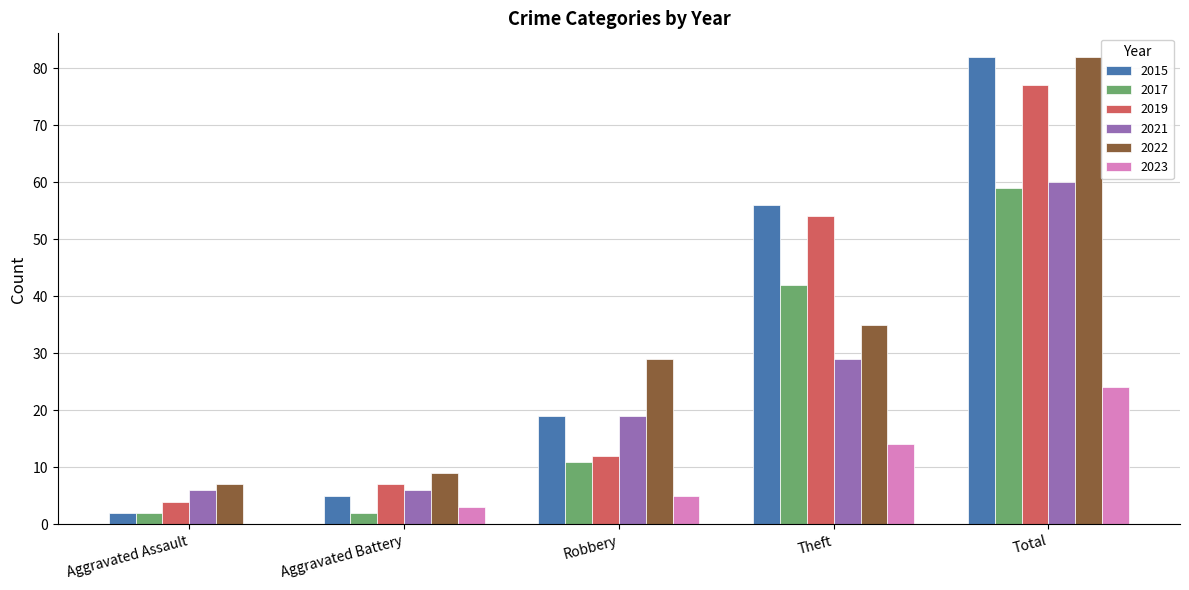

Reading left to right, list all the values displayed in this chart.

2015: Aggravated Assault=2	Aggravated Battery=5	Robbery=19	Theft=56	Total=82
2017: Aggravated Assault=2	Aggravated Battery=2	Robbery=11	Theft=42	Total=59
2019: Aggravated Assault=4	Aggravated Battery=7	Robbery=12	Theft=54	Total=77
2021: Aggravated Assault=6	Aggravated Battery=6	Robbery=19	Theft=29	Total=60
2022: Aggravated Assault=7	Aggravated Battery=9	Robbery=29	Theft=35	Total=82
2023: Aggravated Assault=0	Aggravated Battery=3	Robbery=5	Theft=14	Total=24